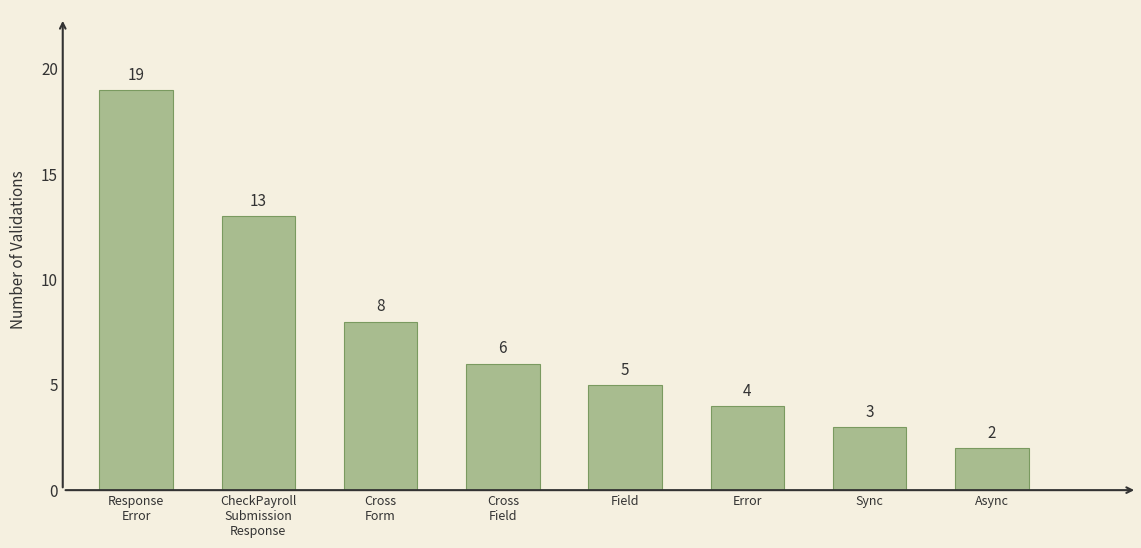

True or false: the data shows 19 at Response
Error.

True